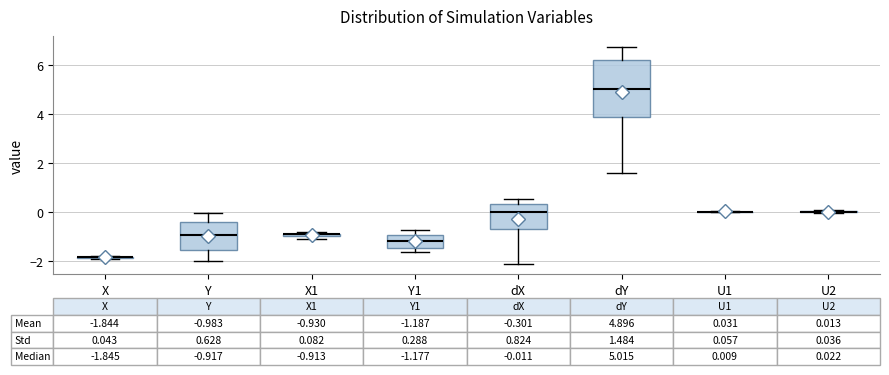

Comparing the boxes themselves (not the whiskers), which one is the tallest?

dY